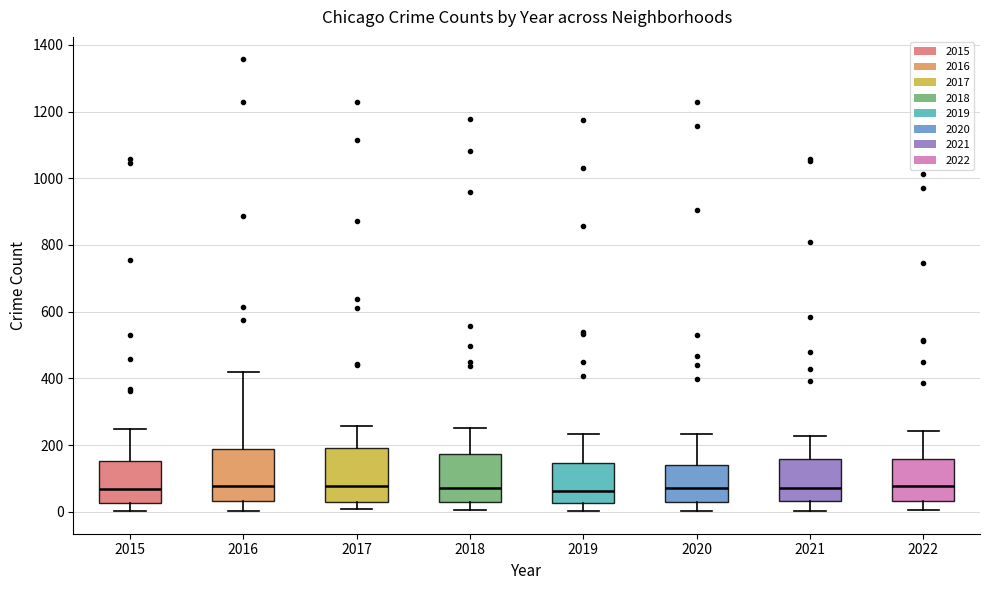

Reading left to right, read every box against the y-axis: the position of its median line, the range the box covers, and the ends of its whiskers. The values are not printed on the chart, so give them approximately, as read against the axis.

2015: median 60, box 20 to 160, whiskers 0 to 240
2016: median 80, box 40 to 180, whiskers 0 to 420
2017: median 80, box 20 to 200, whiskers 0 to 260
2018: median 80, box 40 to 180, whiskers 0 to 260
2019: median 60, box 20 to 140, whiskers 0 to 240
2020: median 80, box 40 to 140, whiskers 0 to 240
2021: median 80, box 40 to 160, whiskers 0 to 220
2022: median 80, box 40 to 160, whiskers 0 to 240